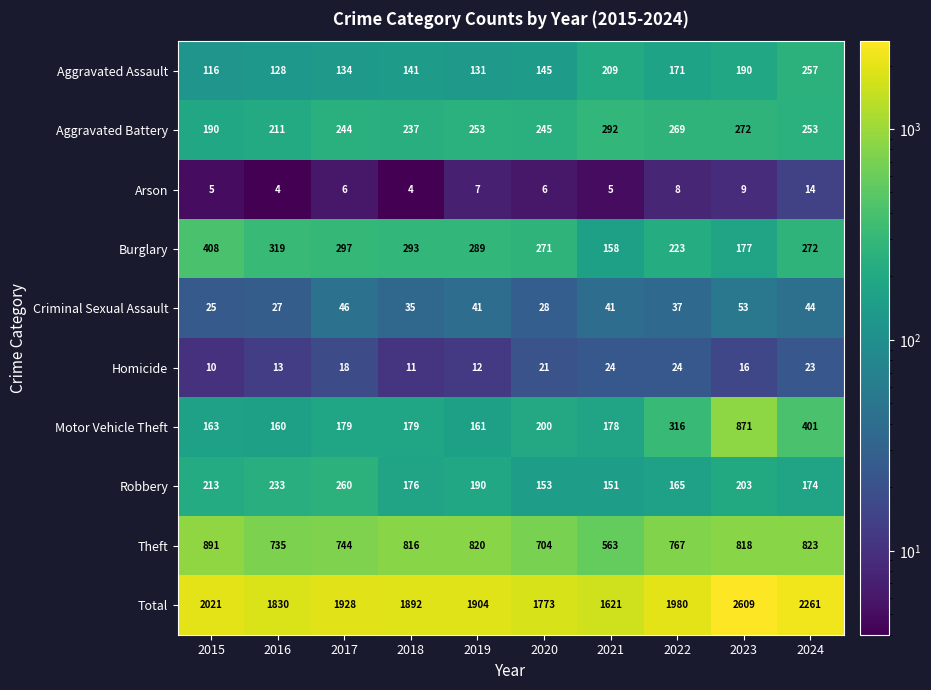

What is the difference between the Theft values at 2024 and 2023?

5